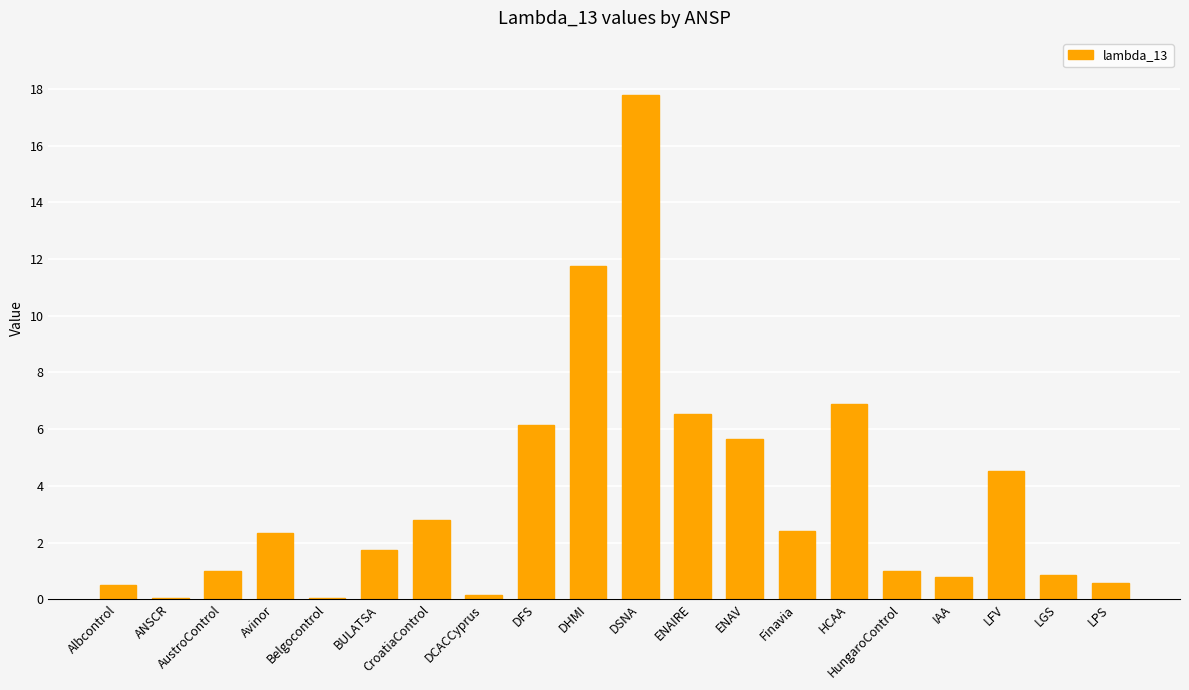

Which has a higher value, LFV or HungaroControl?

LFV